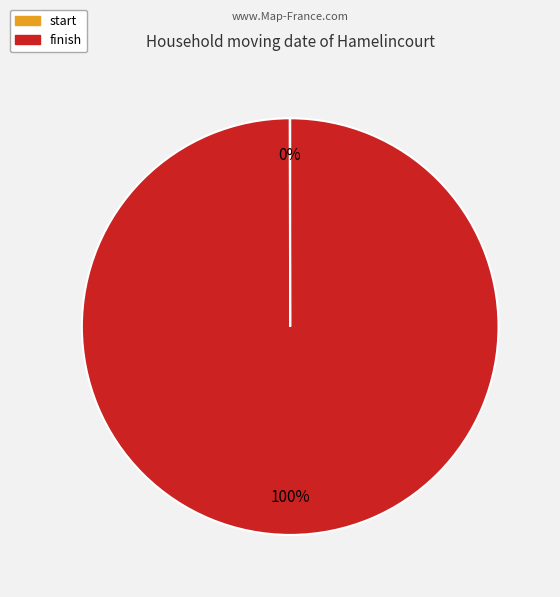

Is there any slice that represents more than half of the pie?

Yes